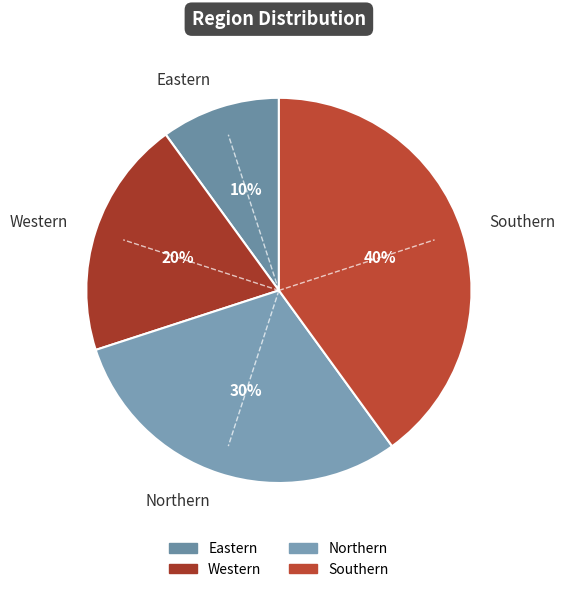

Combined, do Western and Eastern account for over 50%?

No